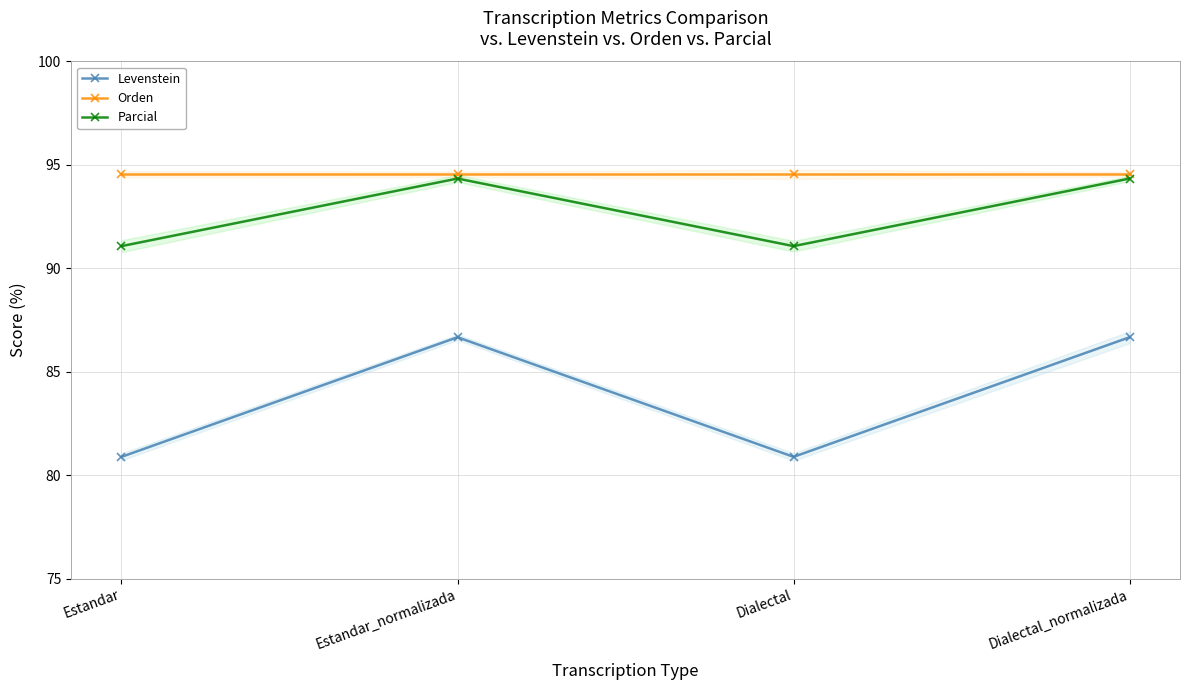

What are all the series names shown in the legend?

Levenstein, Orden, Parcial